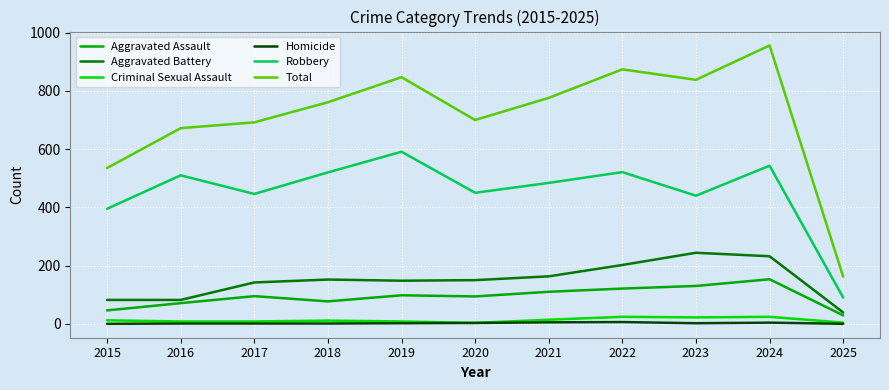

The value of Homicide at 2019 is 2. True or false?

True